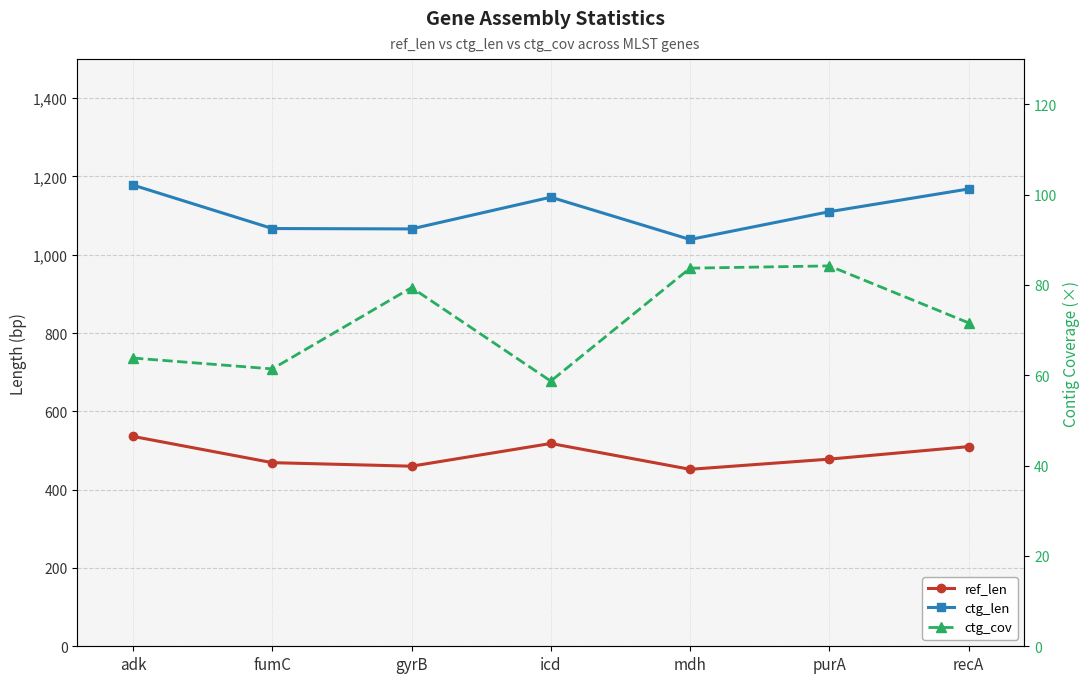

What is the sum of the ctg_cov values at adk and recA?

135.4